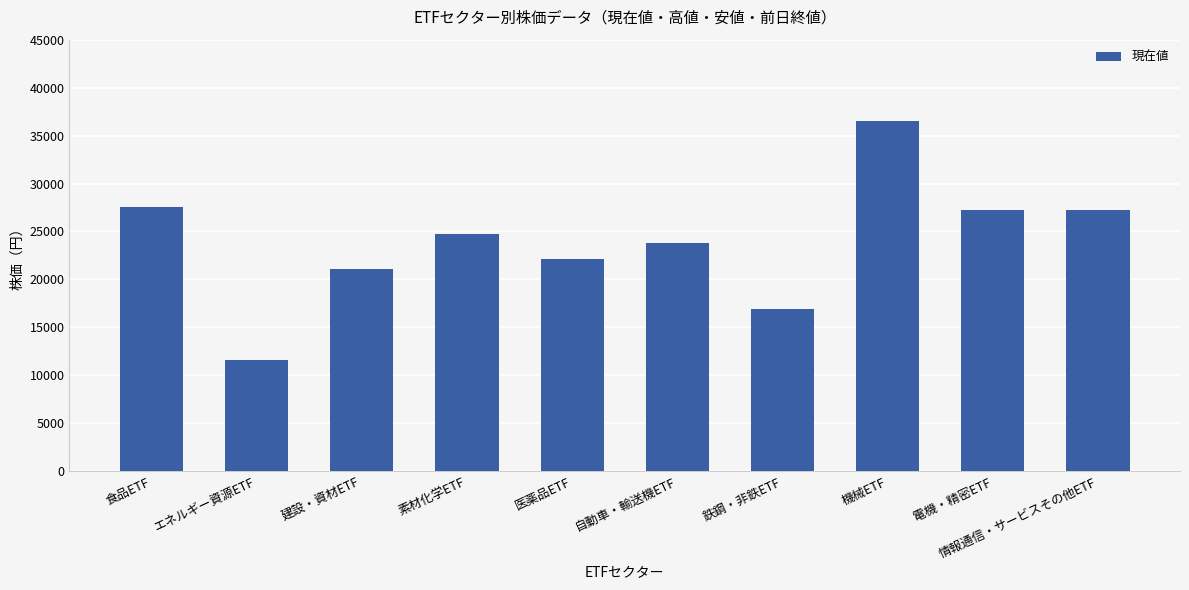

What is the difference between the maximum and minimum values?

24950